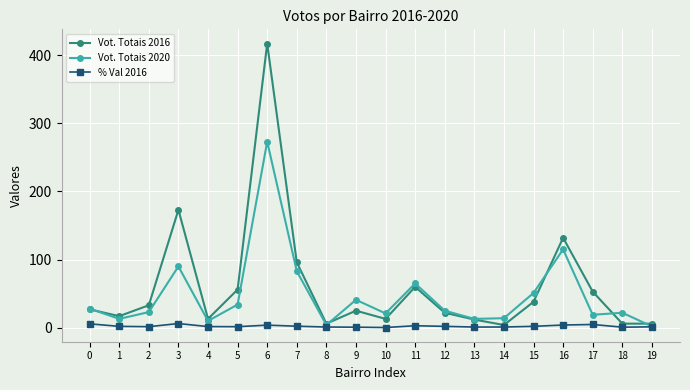

What is the sum of the Vot. Totais 2020 values at 7 and 13?

96.0